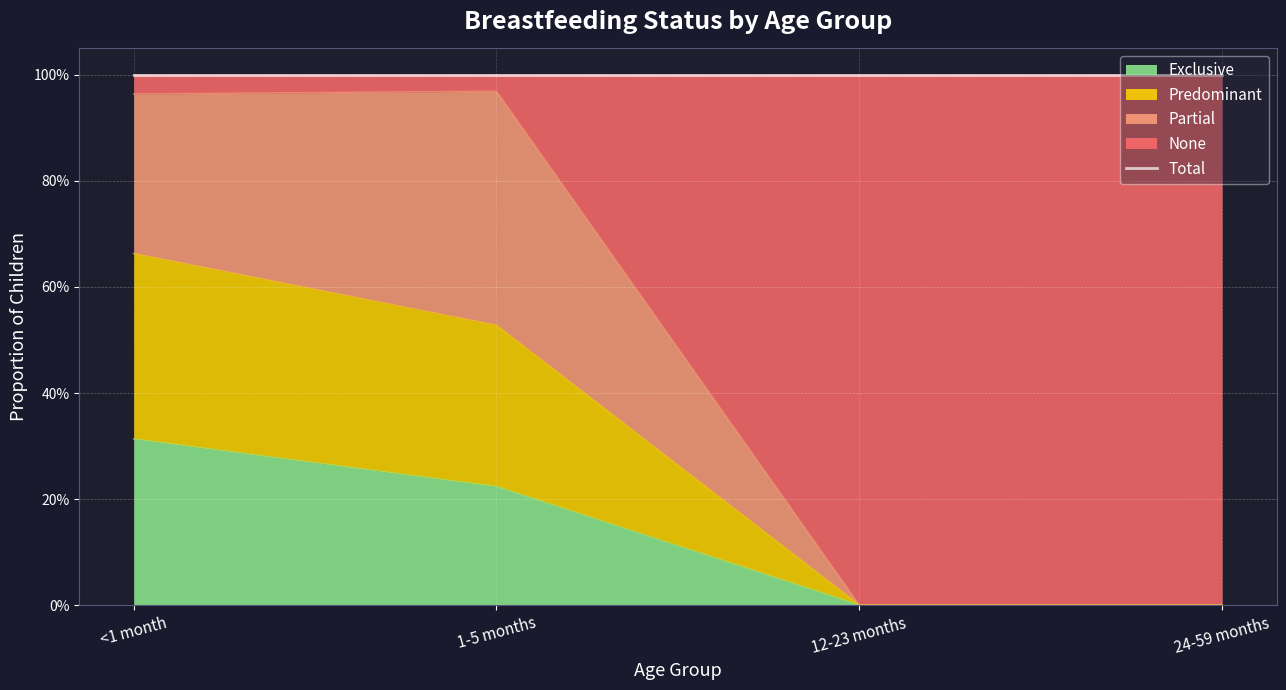

Is the value of Exclusive at 12-23 months greater than the value of Predominant at 12-23 months?

No